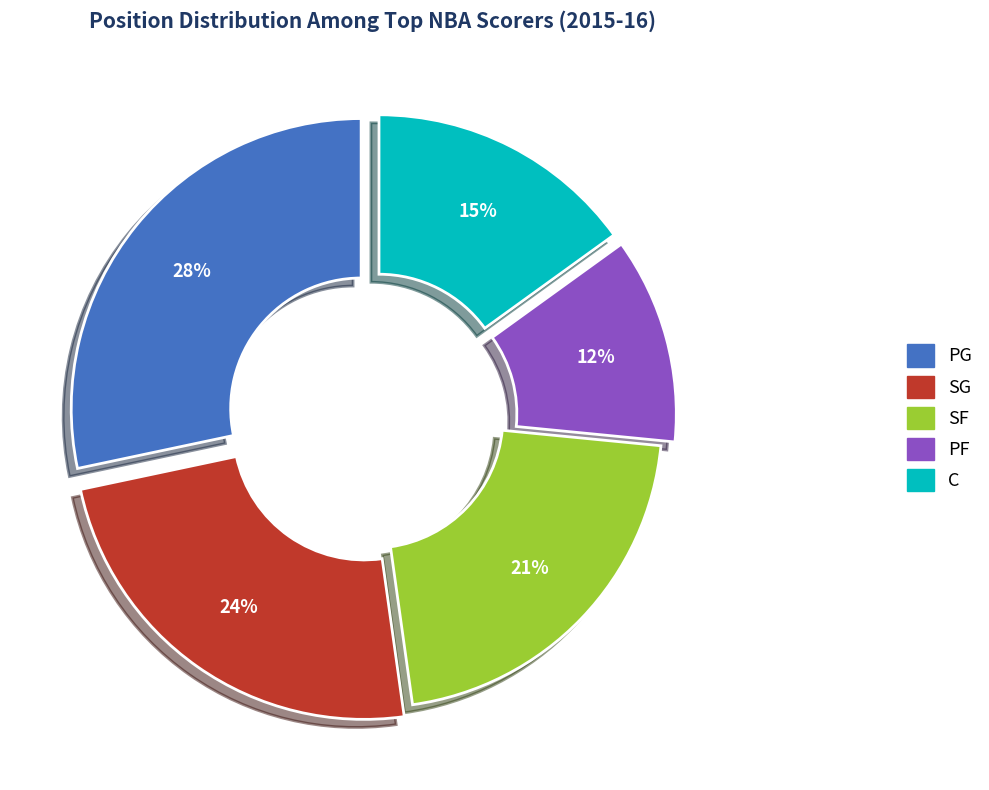

Rank the categories by value from highest to lowest.

PG, SG, SF, C, PF